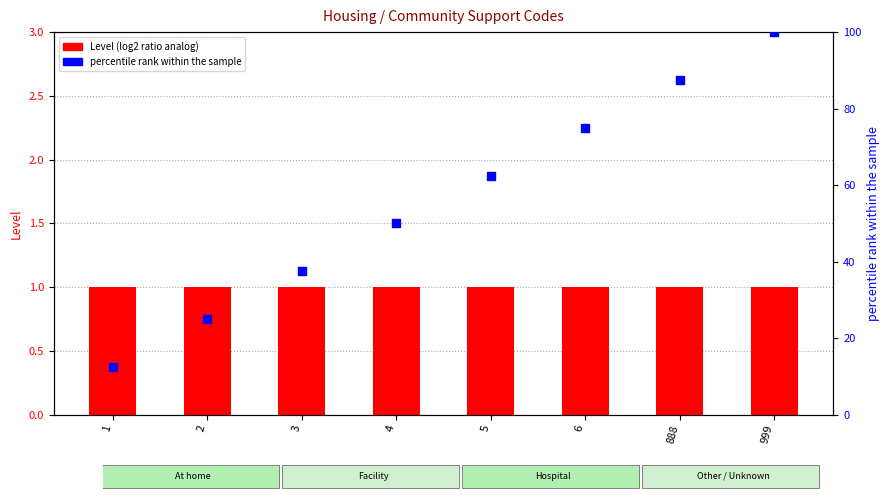

Is the value of percentile rank within the sample at 888 greater than the value of Level at 3?

Yes